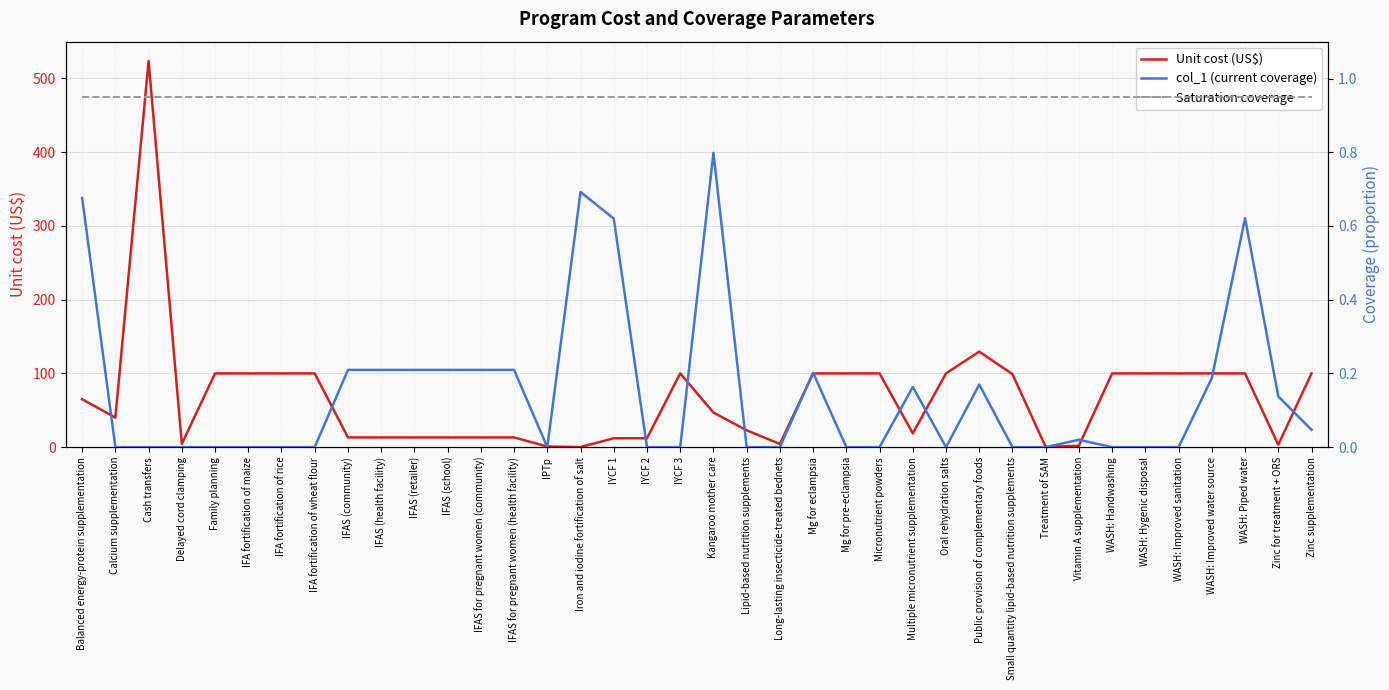

What is the greatest value displayed?

523.7